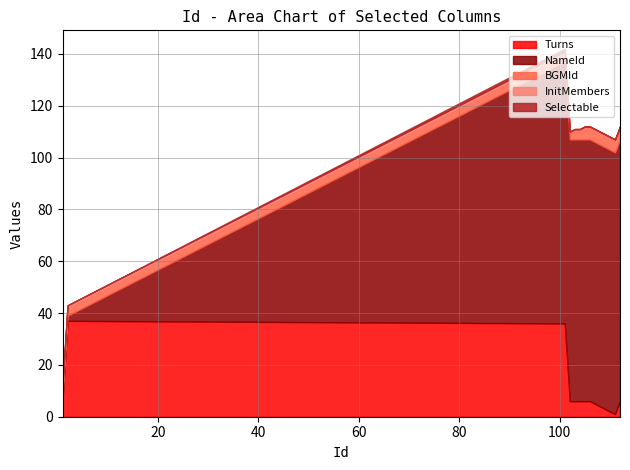

List the labels in order of NameId value, largest first.

101, 102, 103, 104, 105, 106, 111, 112, 2, 1